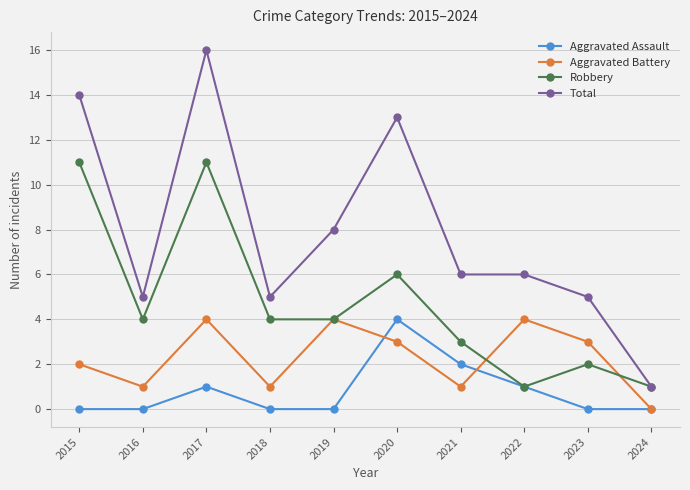

Where do Aggravated Assault and Aggravated Battery first cross each other?

2019 and 2020